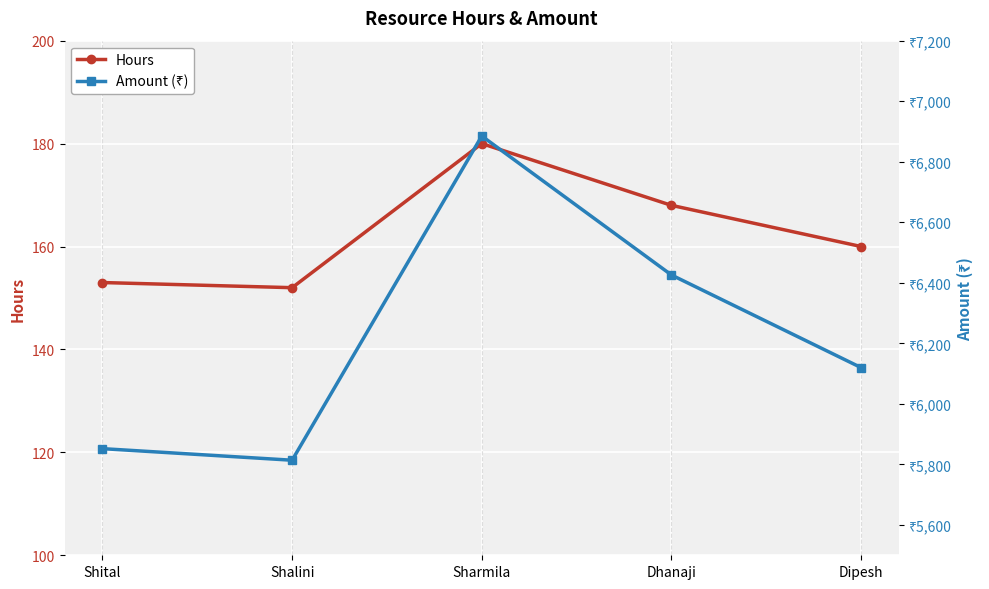

What is the spread (max minus min) of values at Shalini?

5662.0